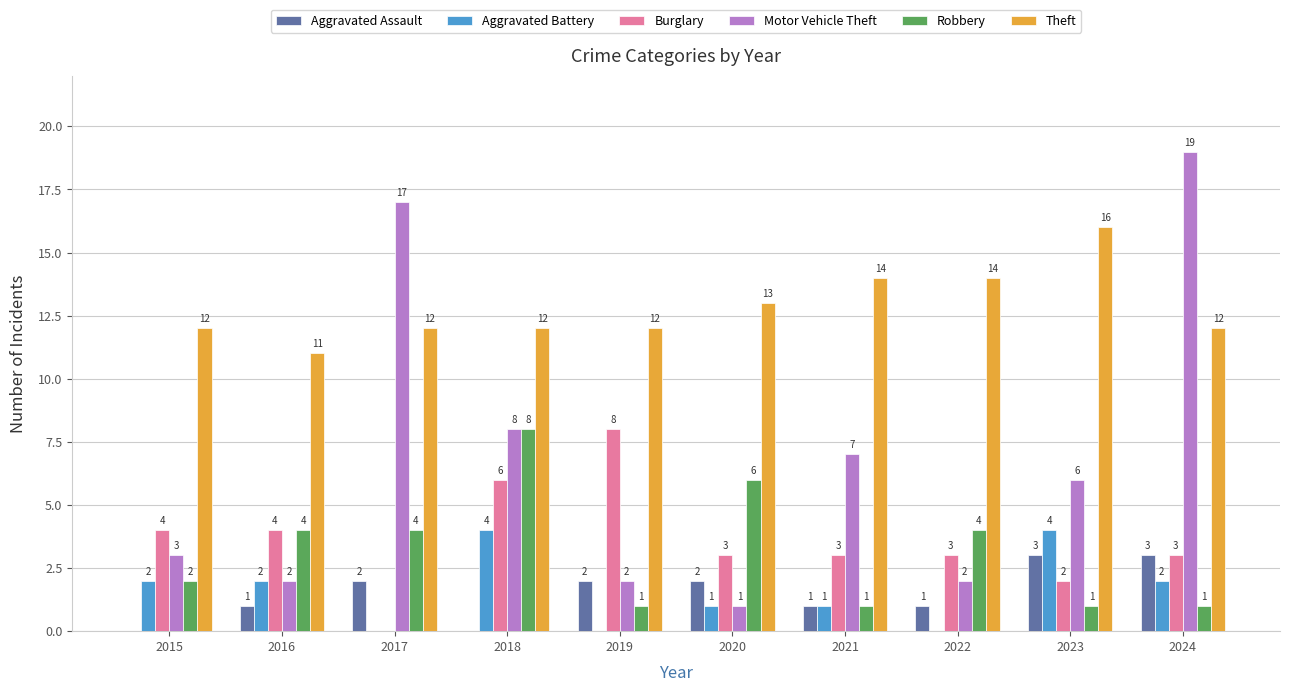

Where does the Motor Vehicle Theft series first go above 6?

2017